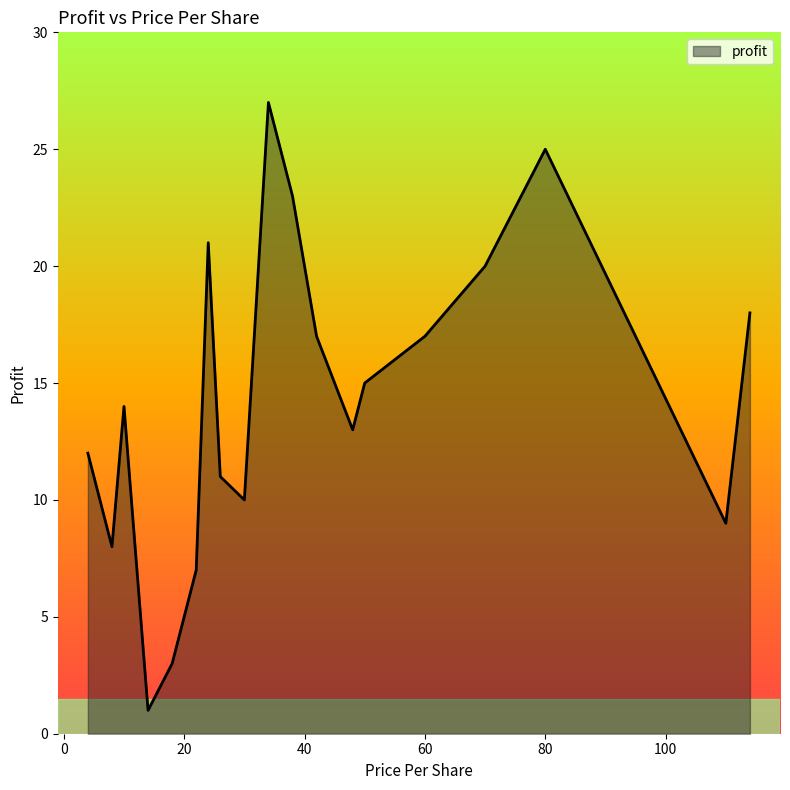

What is the difference between the maximum and minimum values?

26